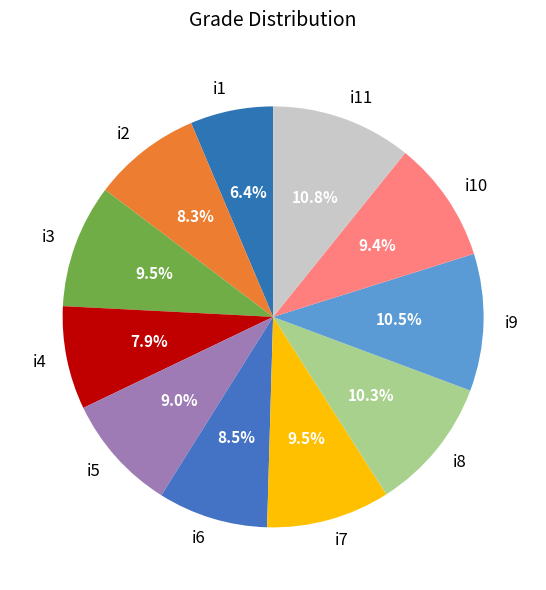

What percentage is NOT represented by i5?

91.0%